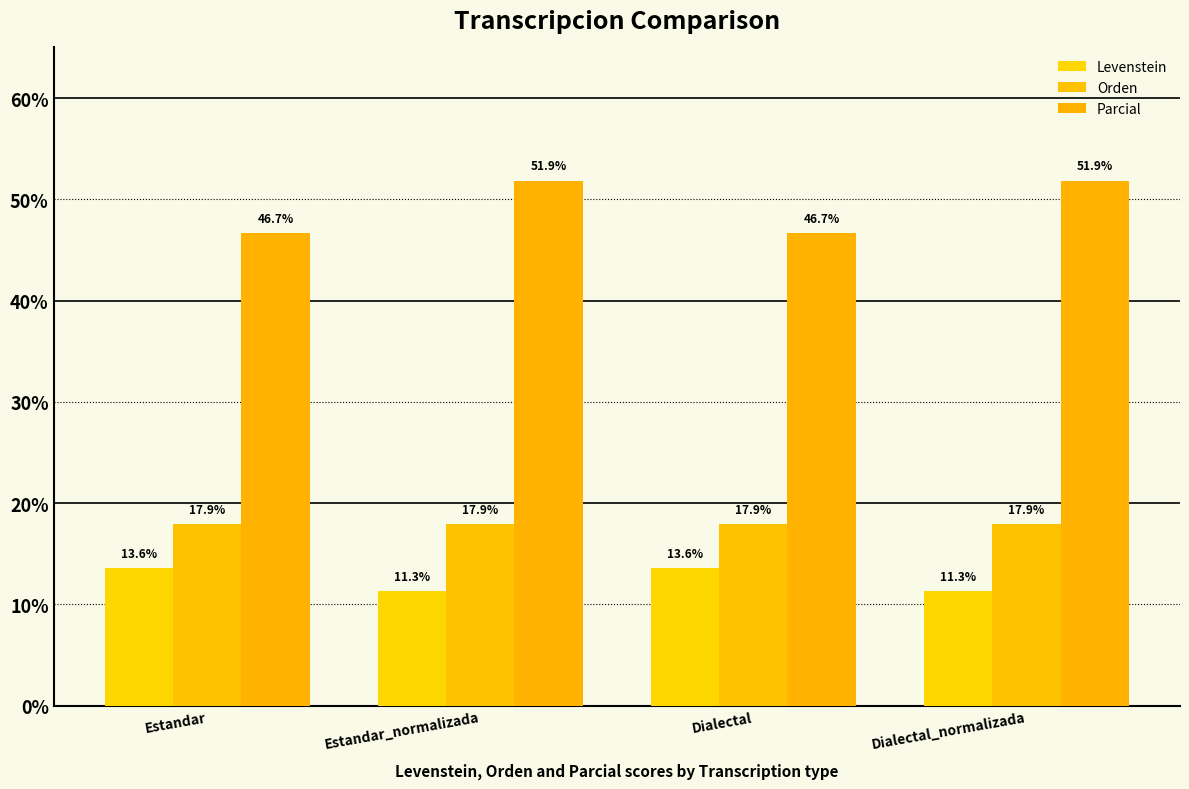

The value of Levenstein at Estandar_normalizada is 11.3. True or false?

True